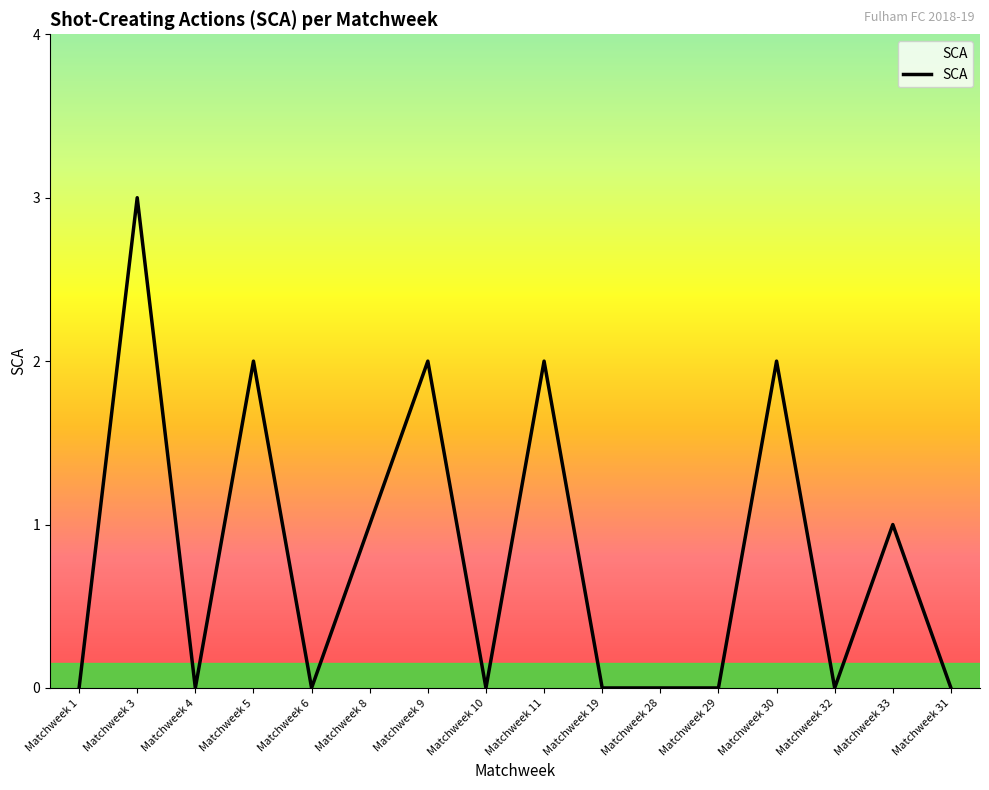

Which has a higher value, Matchweek 31 or Matchweek 9?

Matchweek 9